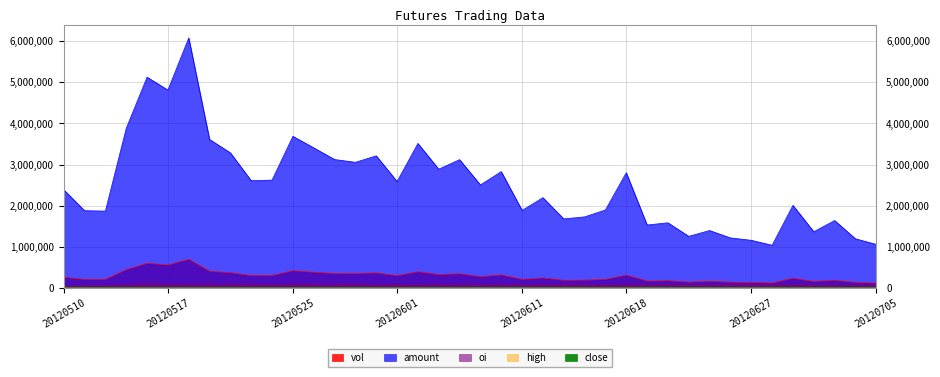

What is the value of the amount point at the 31st from the left?

1254722